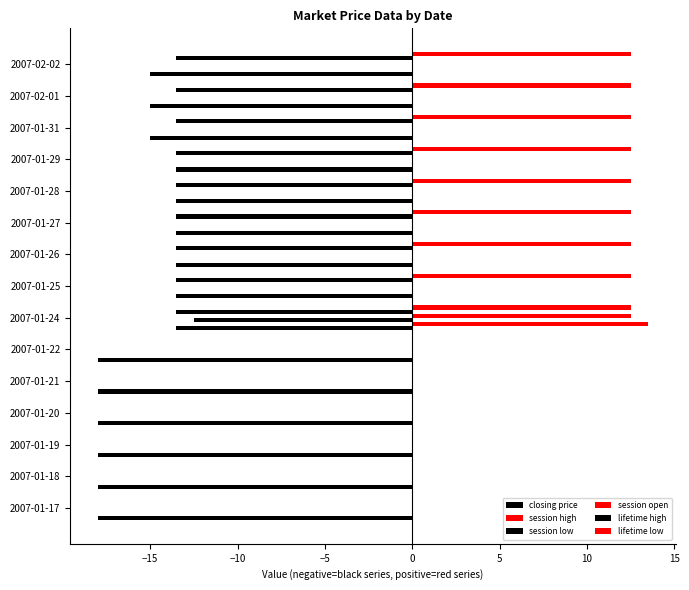

Reading left to right, list all the values displayed in this chart.

closing price: -18.0	-18.0	-18.0	-18.0	-18.0	-18.0	-13.5	-13.5	-13.5	-13.5	-13.5	-13.5	-15.0	-15.0	-15.0
session high: 0.0	0.0	0.0	0.0	0.0	0.0	13.5	0.0	0.0	0.0	0.0	0.0	0.0	0.0	0.0
session low: 0.0	0.0	0.0	0.0	0.0	0.0	-12.5	0.0	0.0	0.0	0.0	0.0	0.0	0.0	0.0
session open: 0.0	0.0	0.0	0.0	0.0	0.0	12.5	0.0	0.0	0.0	0.0	0.0	0.0	0.0	0.0
lifetime high: 0.0	0.0	0.0	0.0	0.0	0.0	-13.5	-13.5	-13.5	-13.5	-13.5	-13.5	-13.5	-13.5	-13.5
lifetime low: 0.0	0.0	0.0	0.0	0.0	0.0	12.5	12.5	12.5	12.5	12.5	12.5	12.5	12.5	12.5